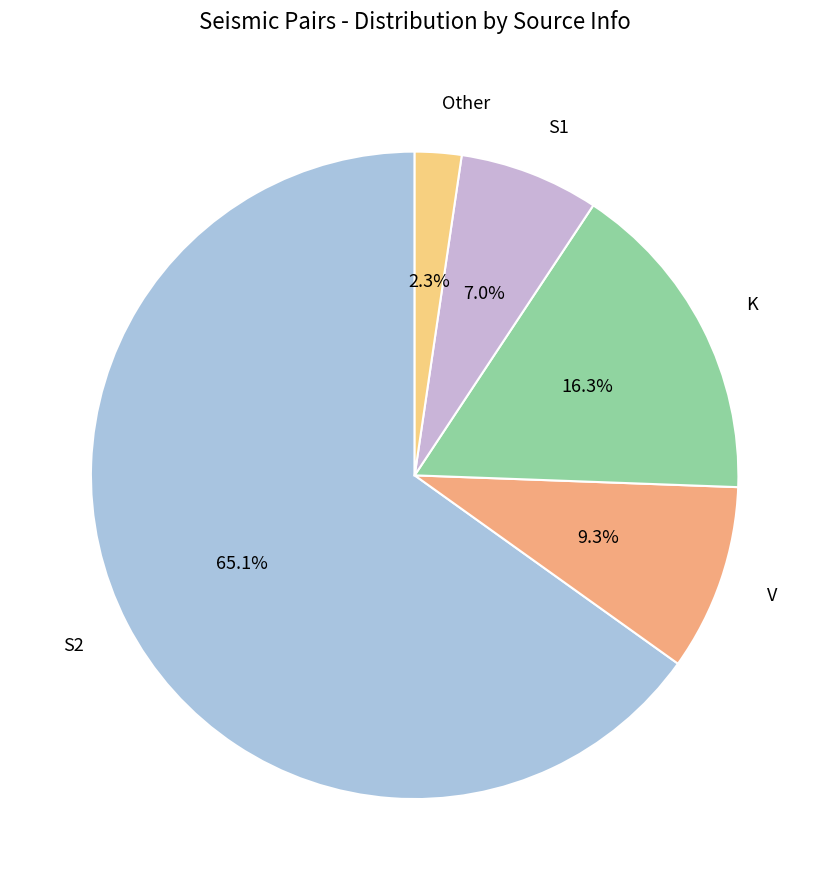

Between S2 and V, which is larger?

S2